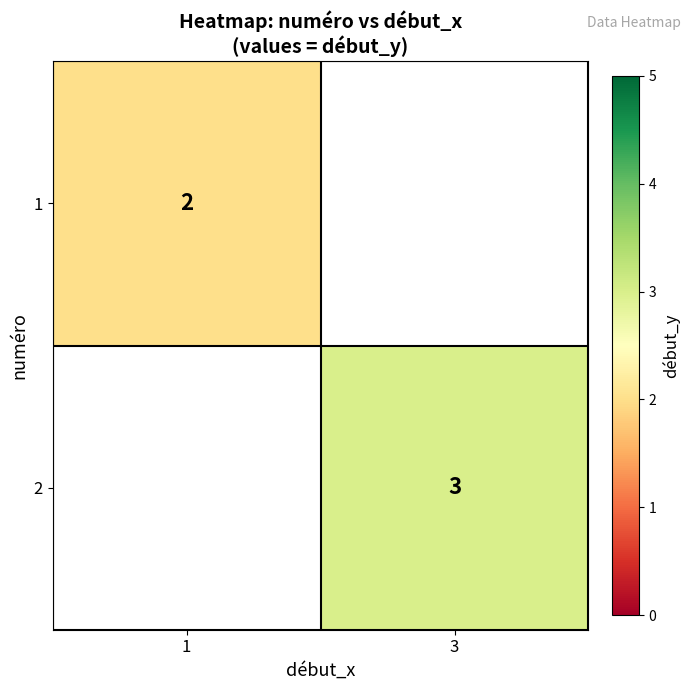

The 1 series shows 1.3 at 1. True or false?

False